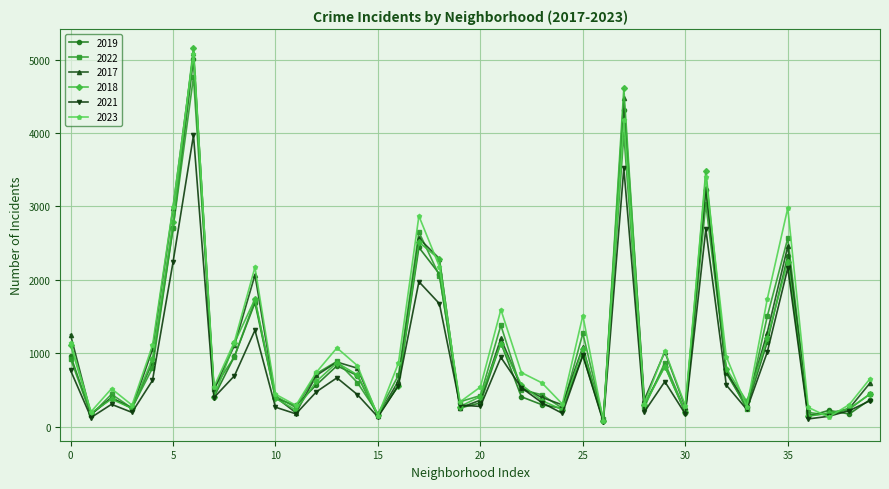

What is the maximum value shown in the chart?

5163